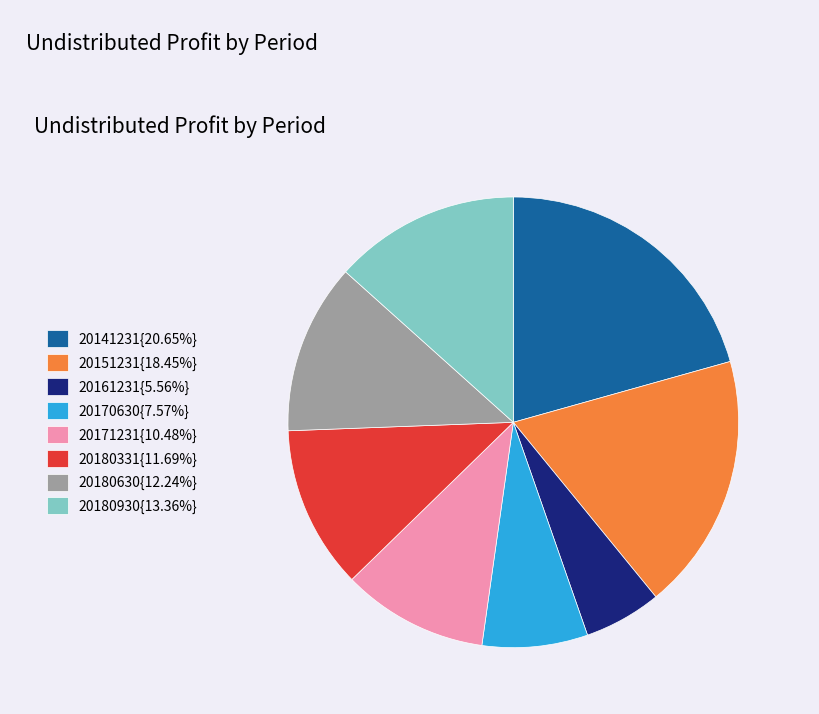

Does any single category account for the majority?

No